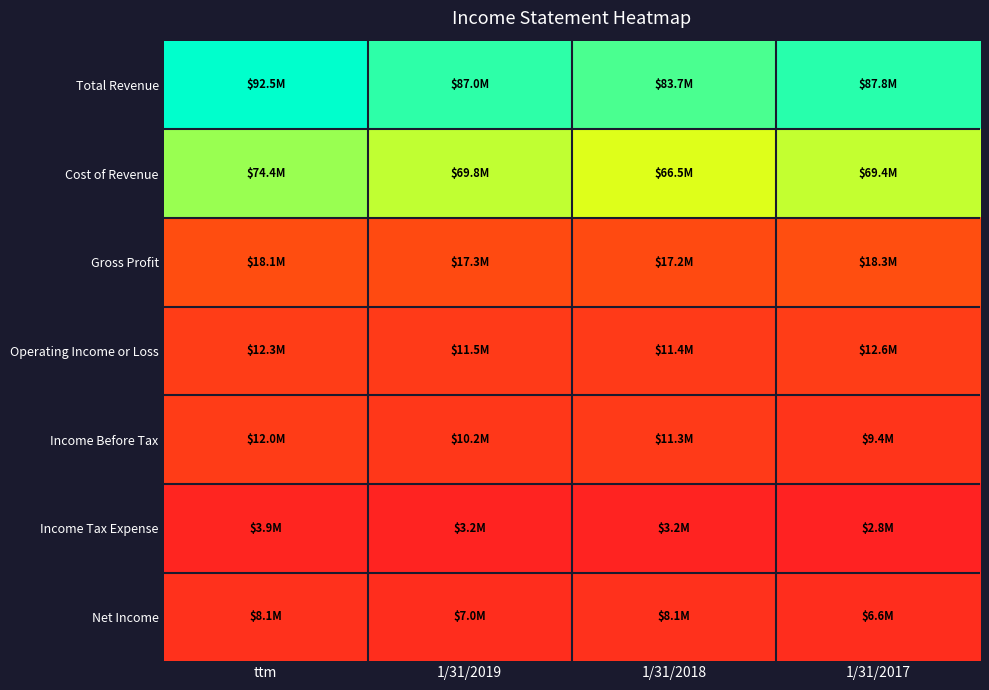

Which series has the widest spread of values?

Total Revenue